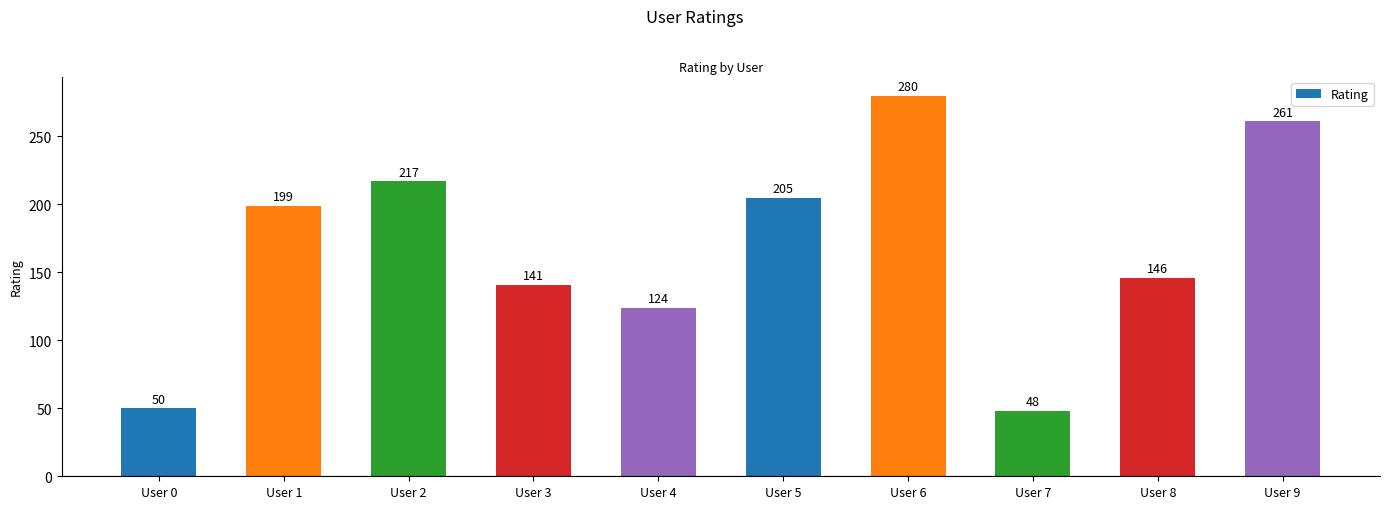

Rank the categories by value from lowest to highest.

User 7, User 0, User 4, User 3, User 8, User 1, User 5, User 2, User 9, User 6